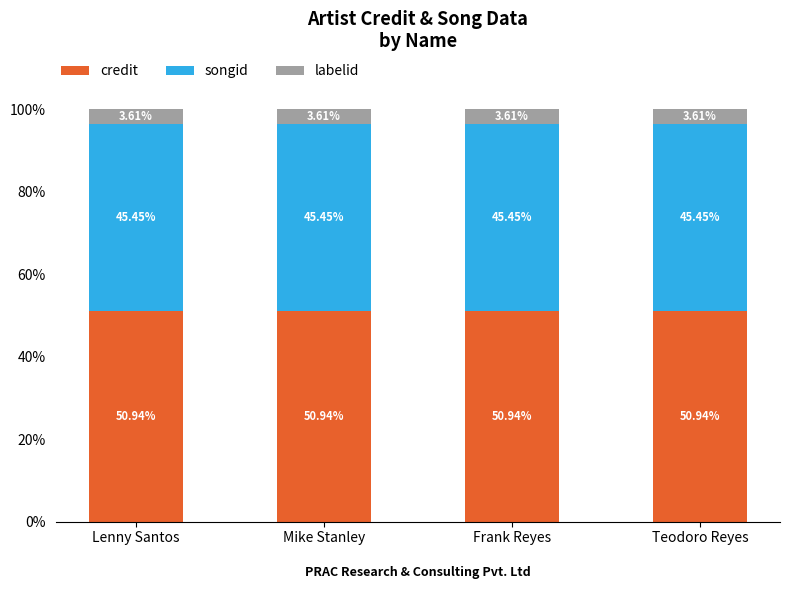

What is the total value across all series at Teodoro Reyes?

100.0